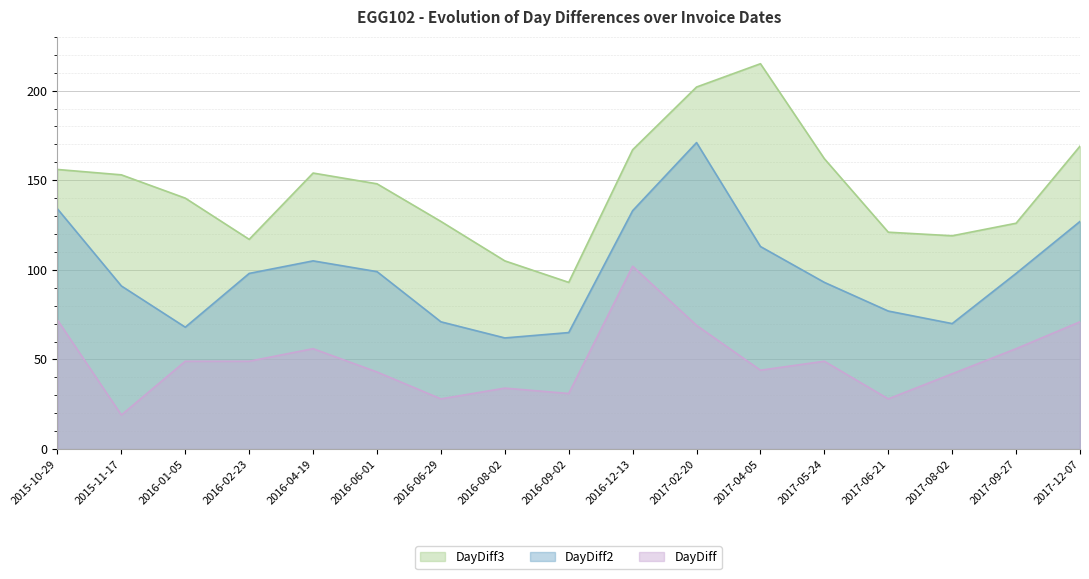

Which series has the largest range (max minus min)?

DayDiff3